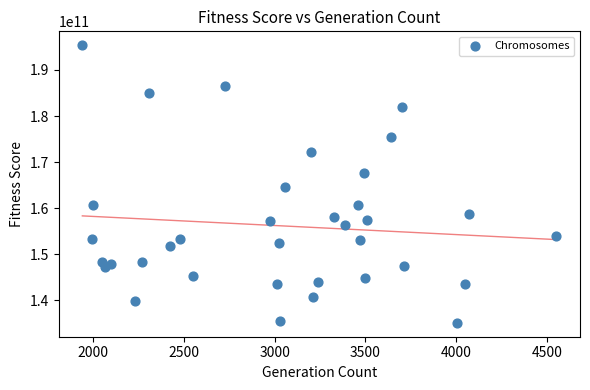

How many points are shown in the scatter plot?

35